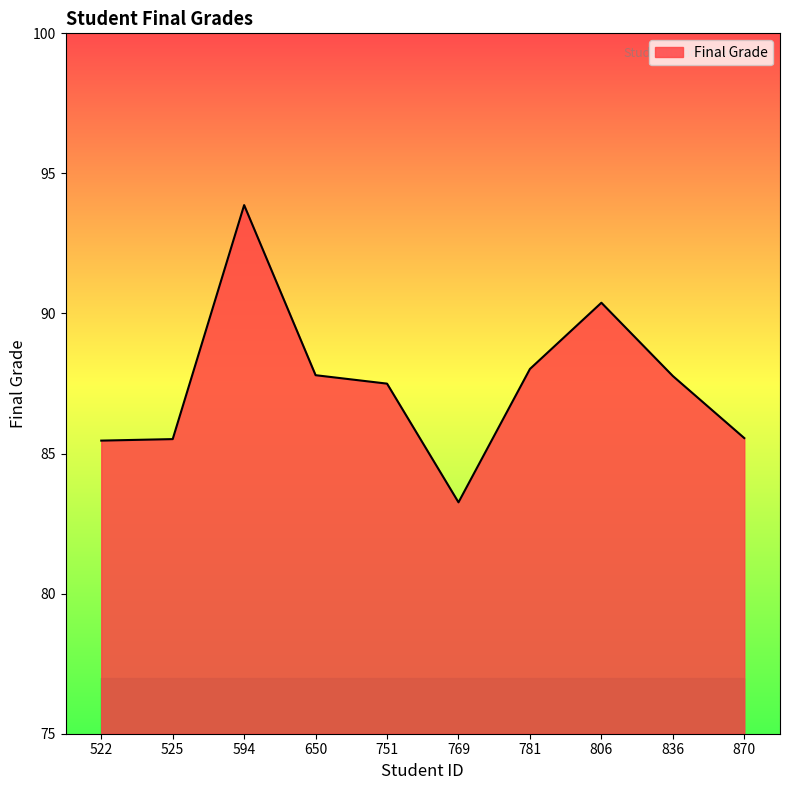

At which category does the chart reach its peak across all series?

594